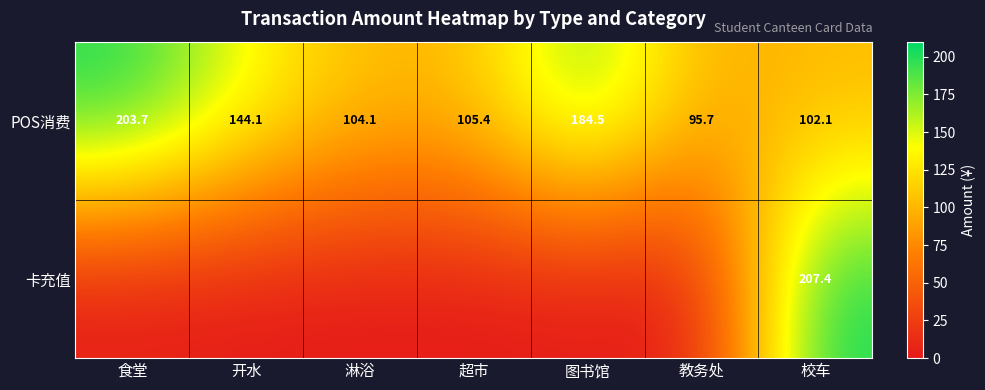

What is the sum of the POS消费 values at 教务处 and 食堂?

299.4